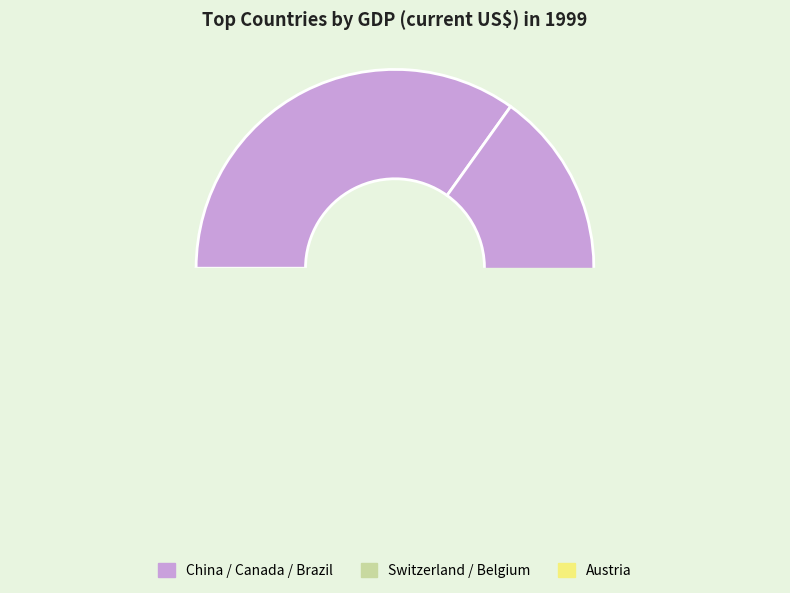

The Canada slice represents 23% of the pie. True or false?

False